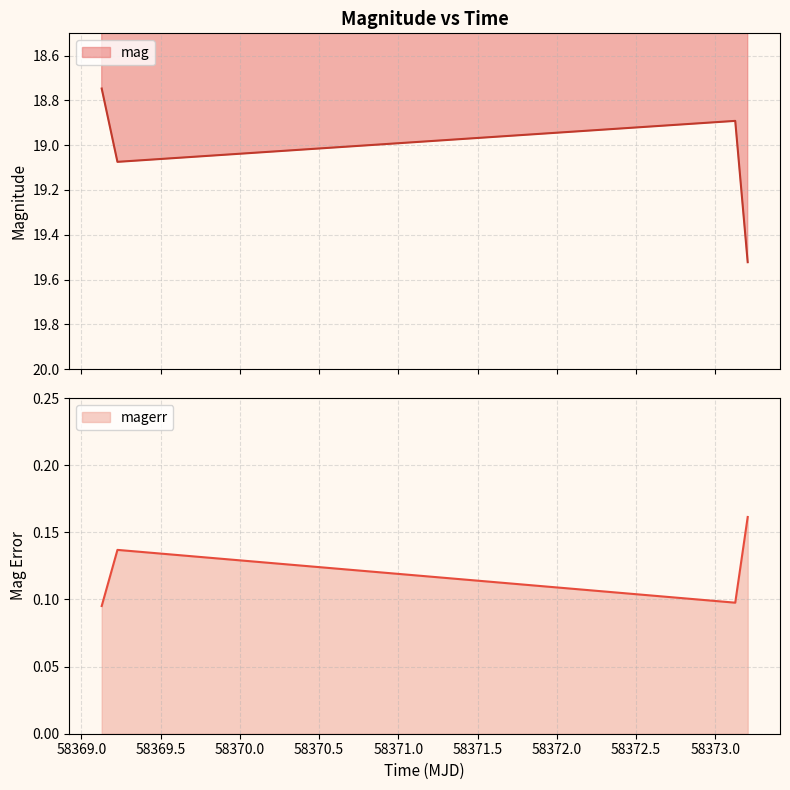

True or false: mag and magerr cross at least once.

False